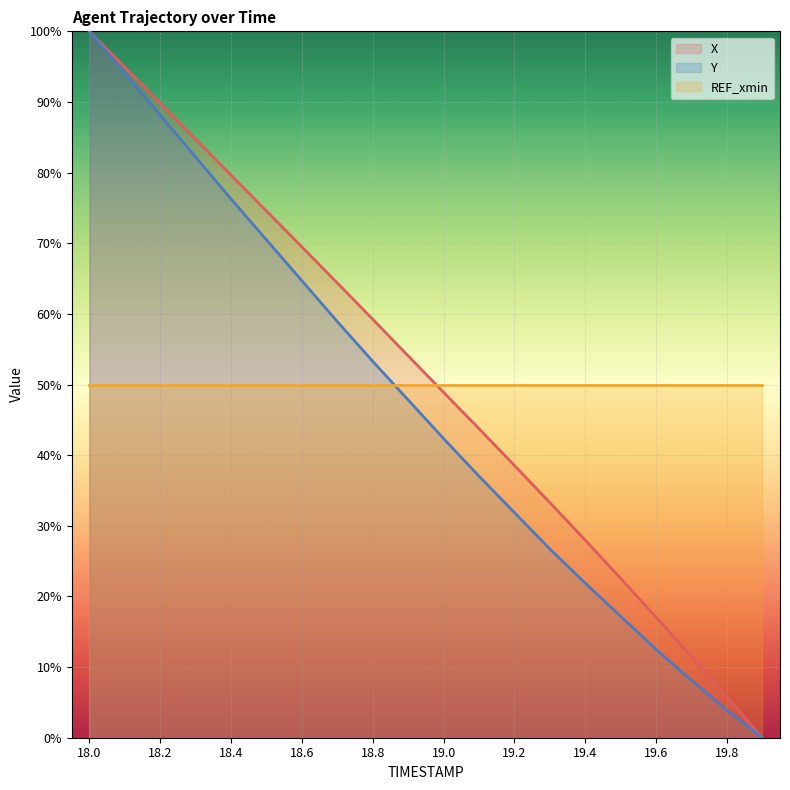

Between 18.5 and 18.1, which is larger?

18.1